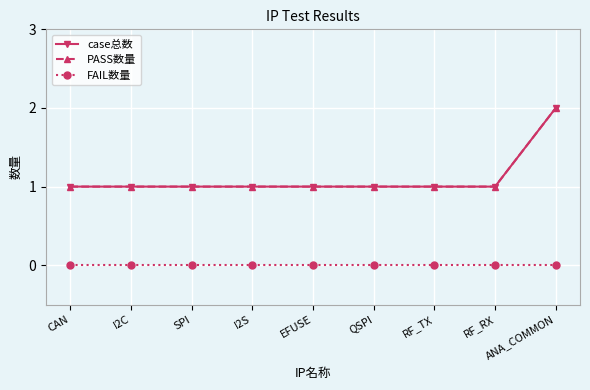

Does the chart have visible grid lines?

Yes